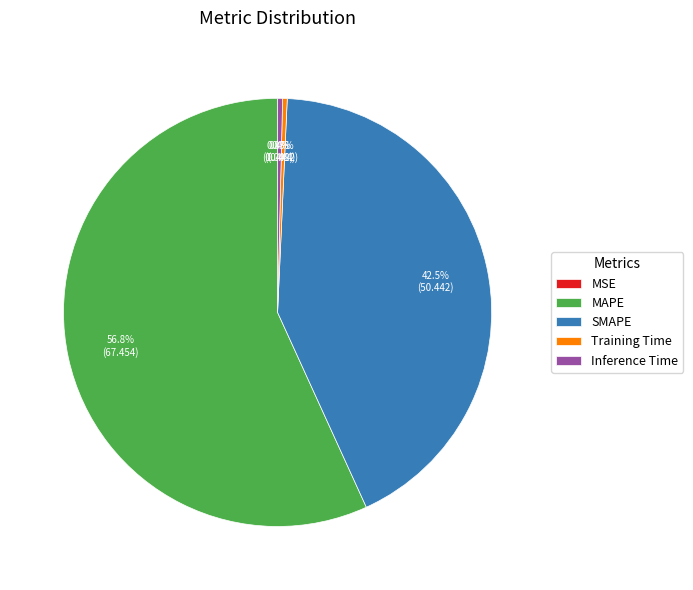

What is the total percentage of Training Time and SMAPE?

42.8%